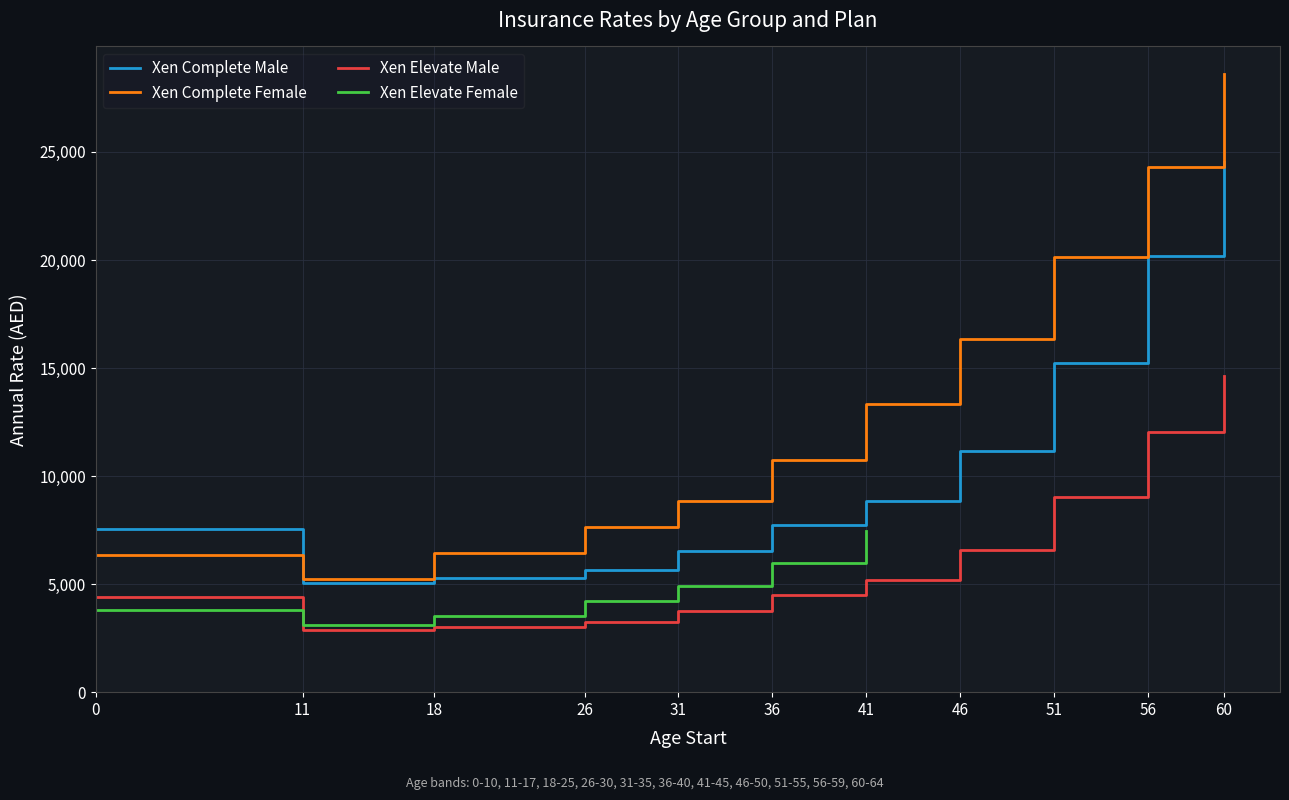

Between which two adjacent categories do Xen Complete Male and Xen Complete Female first intersect?

0 and 11